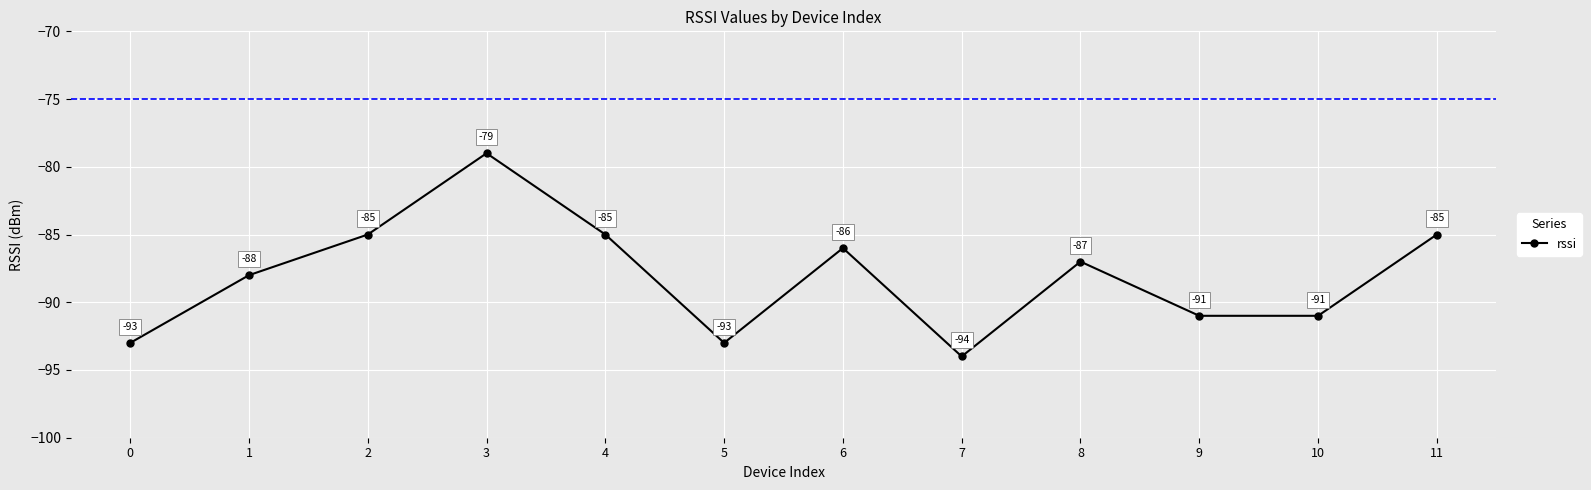

At which category does the chart reach its peak across all series?

3